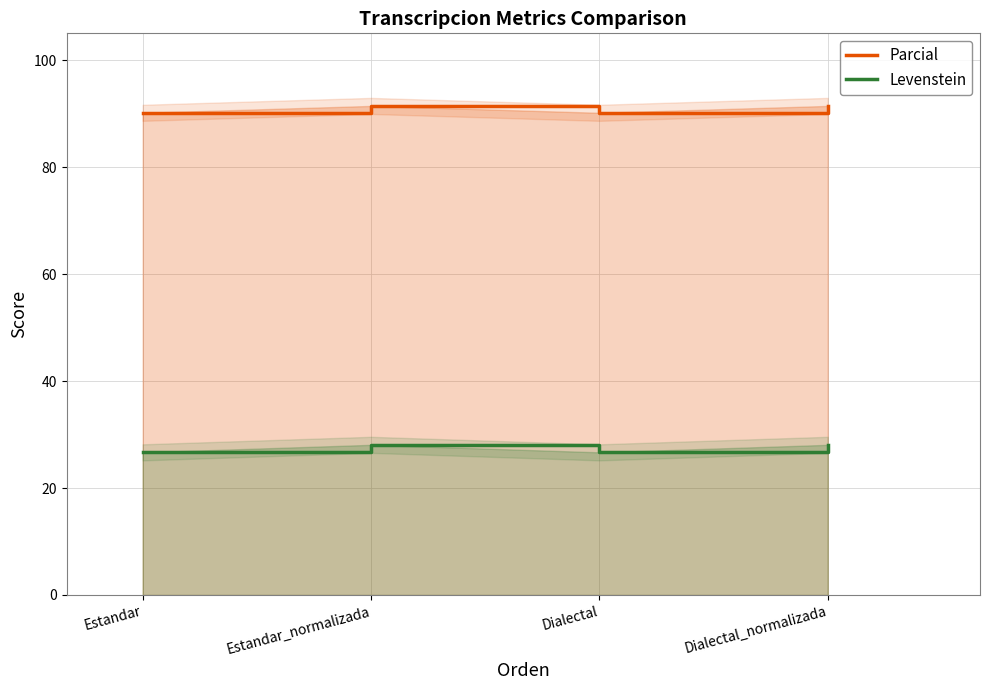

Count the Parcial values in the range 90 to 91.

2